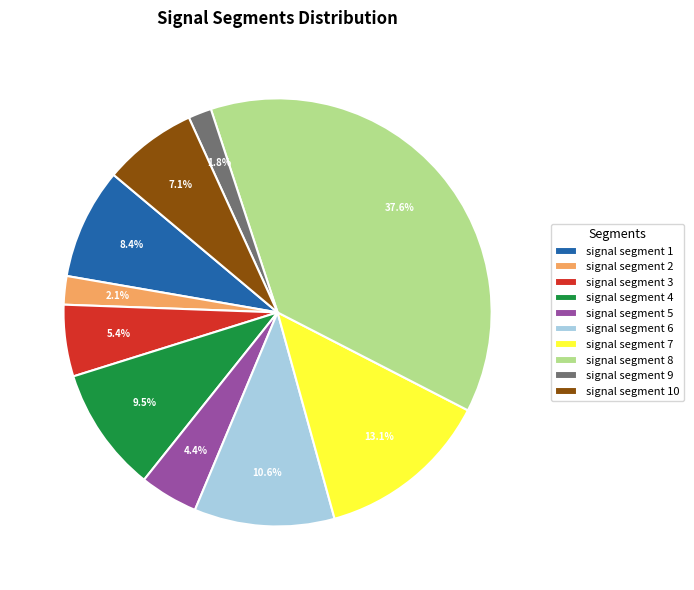

Is signal segment 8 the majority of the pie?

No